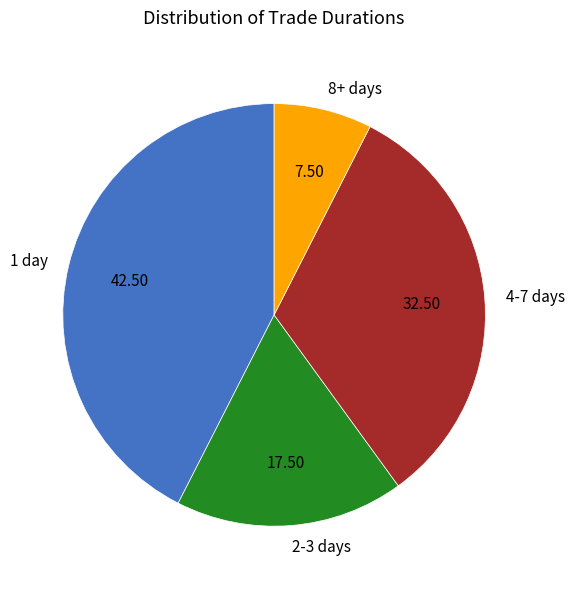

Which slice is the smallest?

8+ days